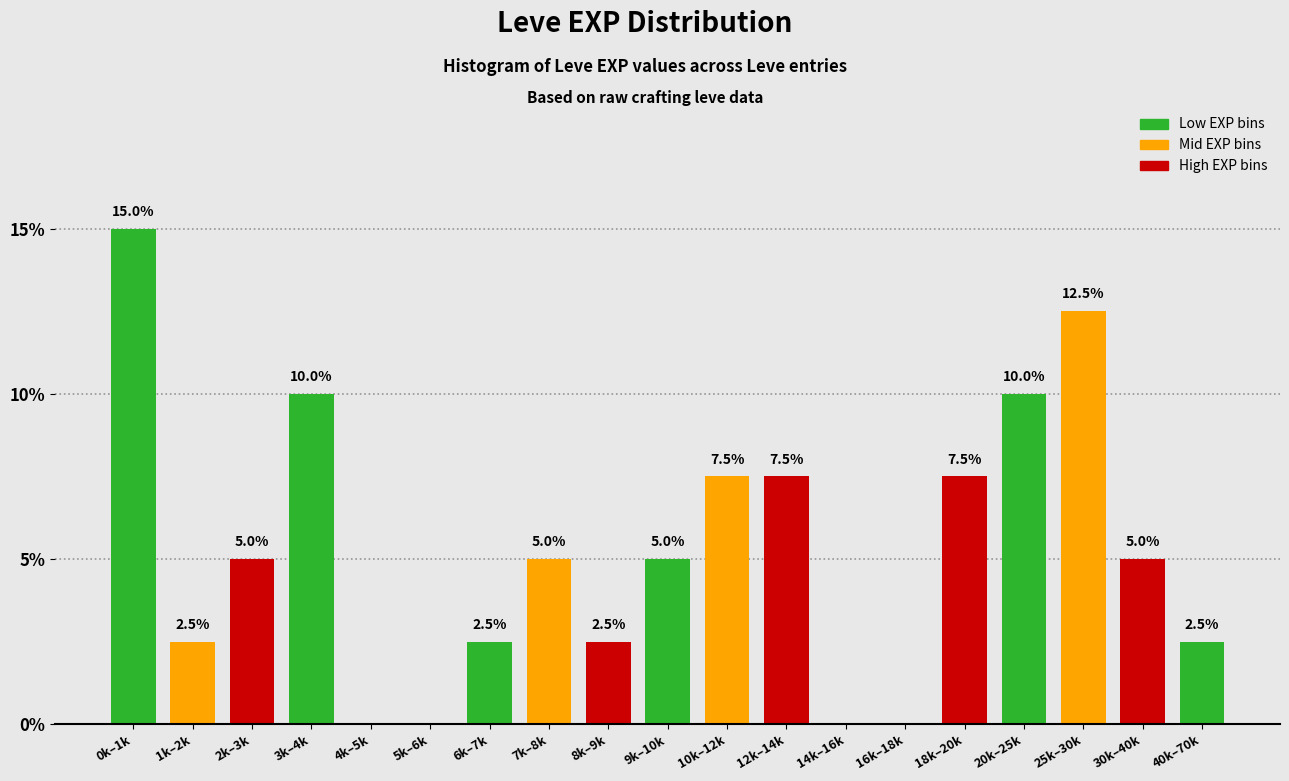

Reading left to right, what are all the values shown in this chart?

0k–1k=15.0	1k–2k=2.5	2k–3k=5.0	3k–4k=10.0	4k–5k=0.0	5k–6k=0.0	6k–7k=2.5	7k–8k=5.0	8k–9k=2.5	9k–10k=5.0	10k–12k=7.5	12k–14k=7.5	14k–16k=0.0	16k–18k=0.0	18k–20k=7.5	20k–25k=10.0	25k–30k=12.5	30k–40k=5.0	40k–70k=2.5